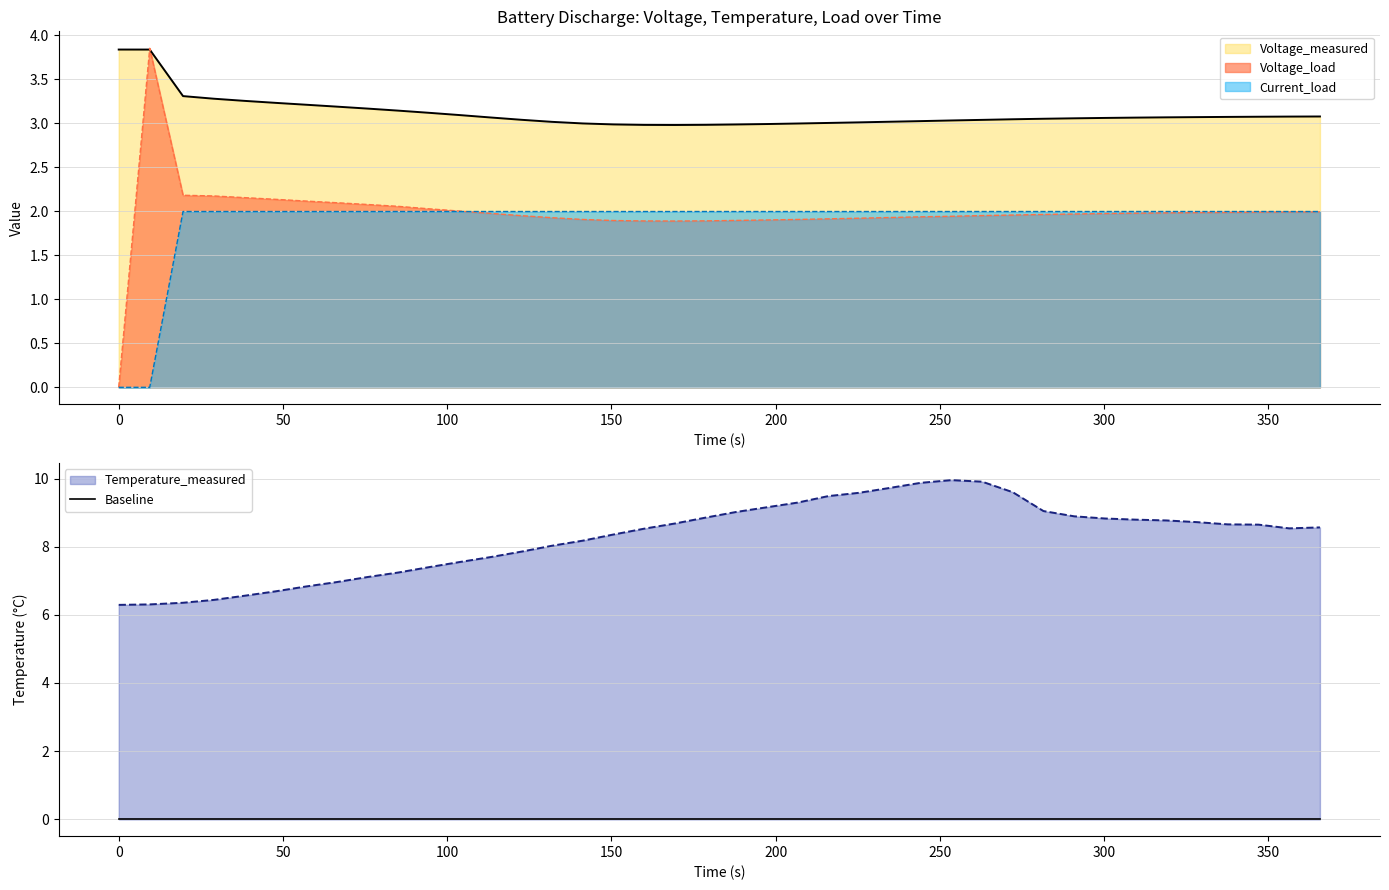

The value of Voltage_measured at Current_load is 3.3. True or false?

True